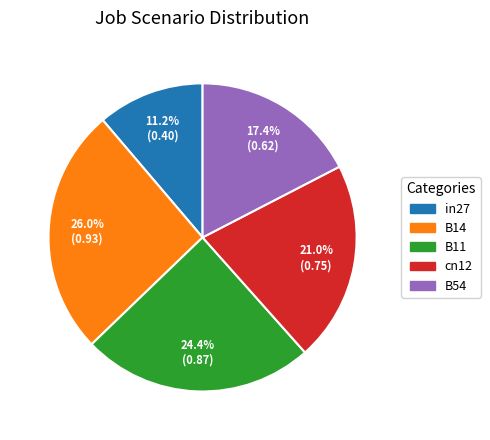

The B14 slice represents 34% of the pie. True or false?

False